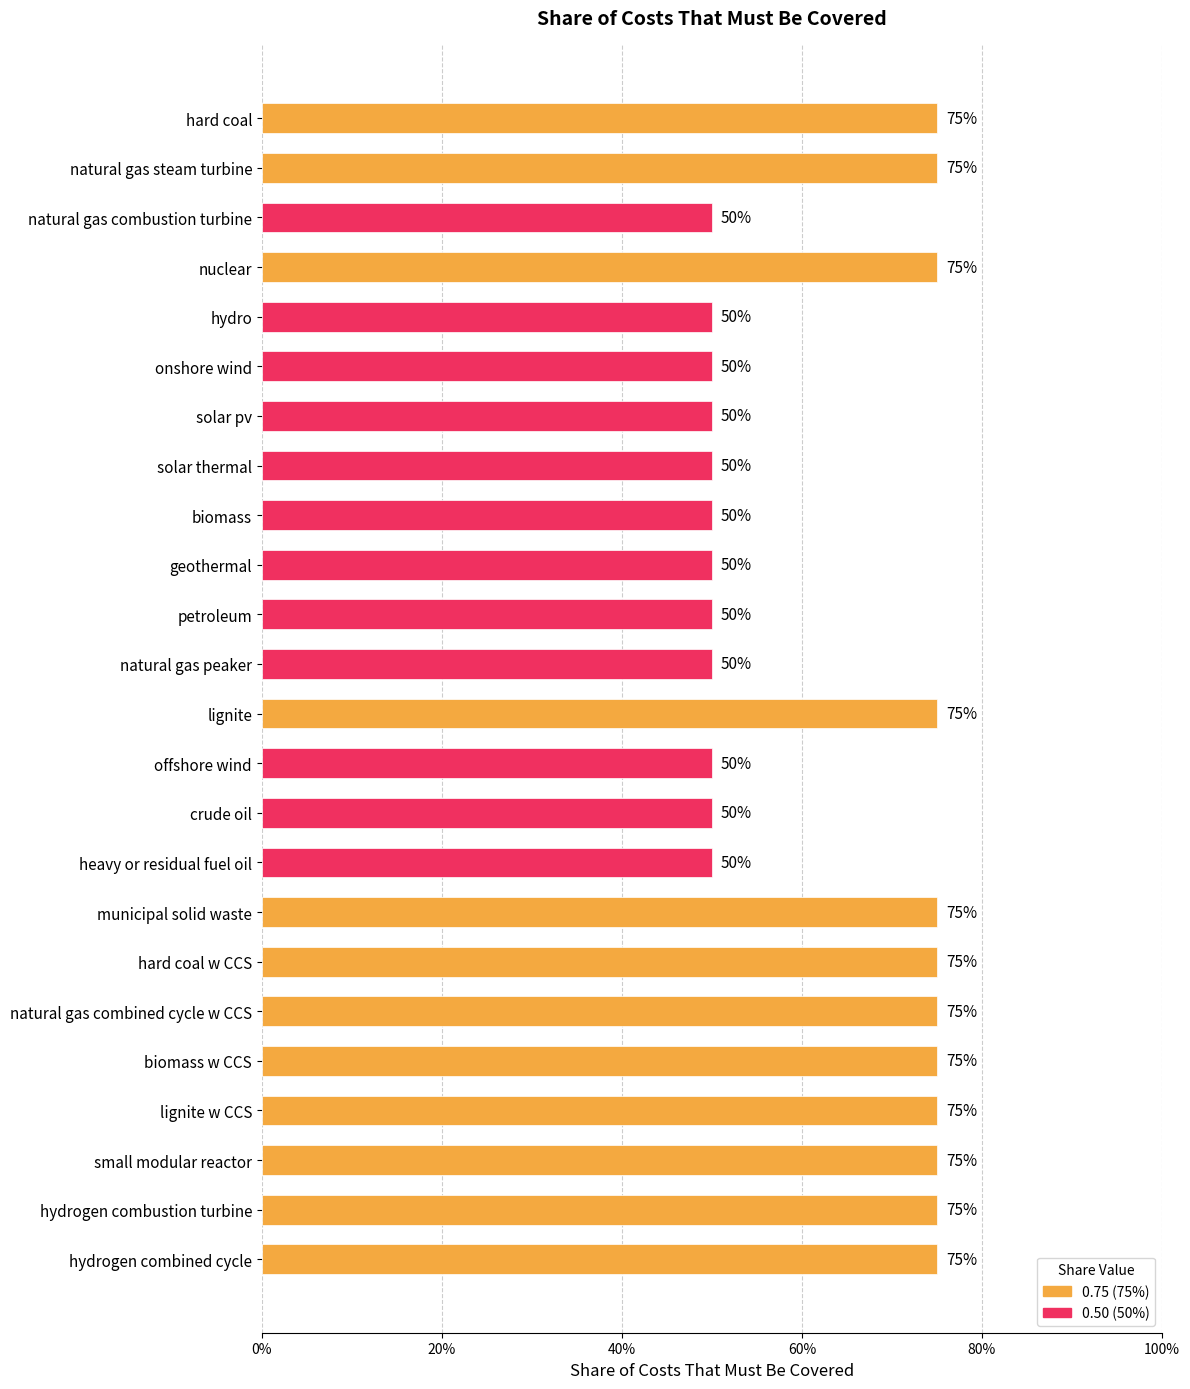

How many bars are there in total?

24